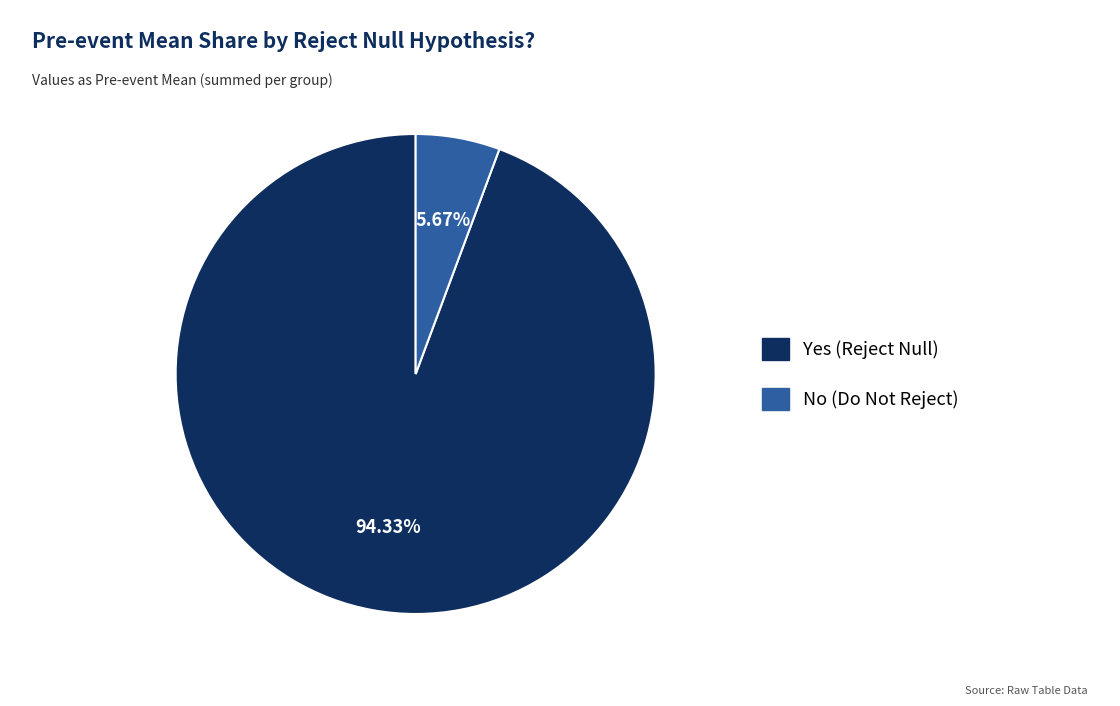

Does any single category account for the majority?

Yes